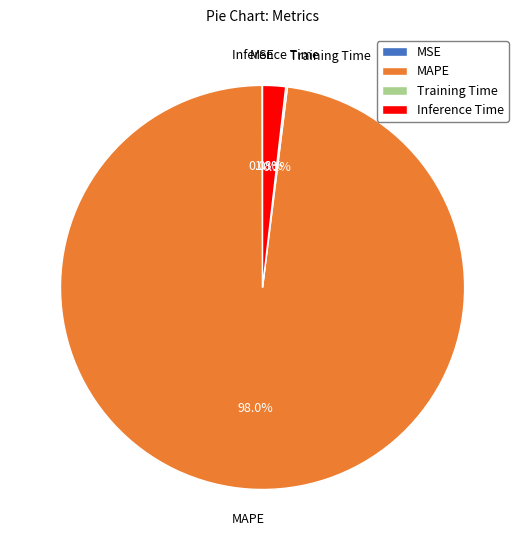

What portion of the pie excludes Inference Time?

98.2%